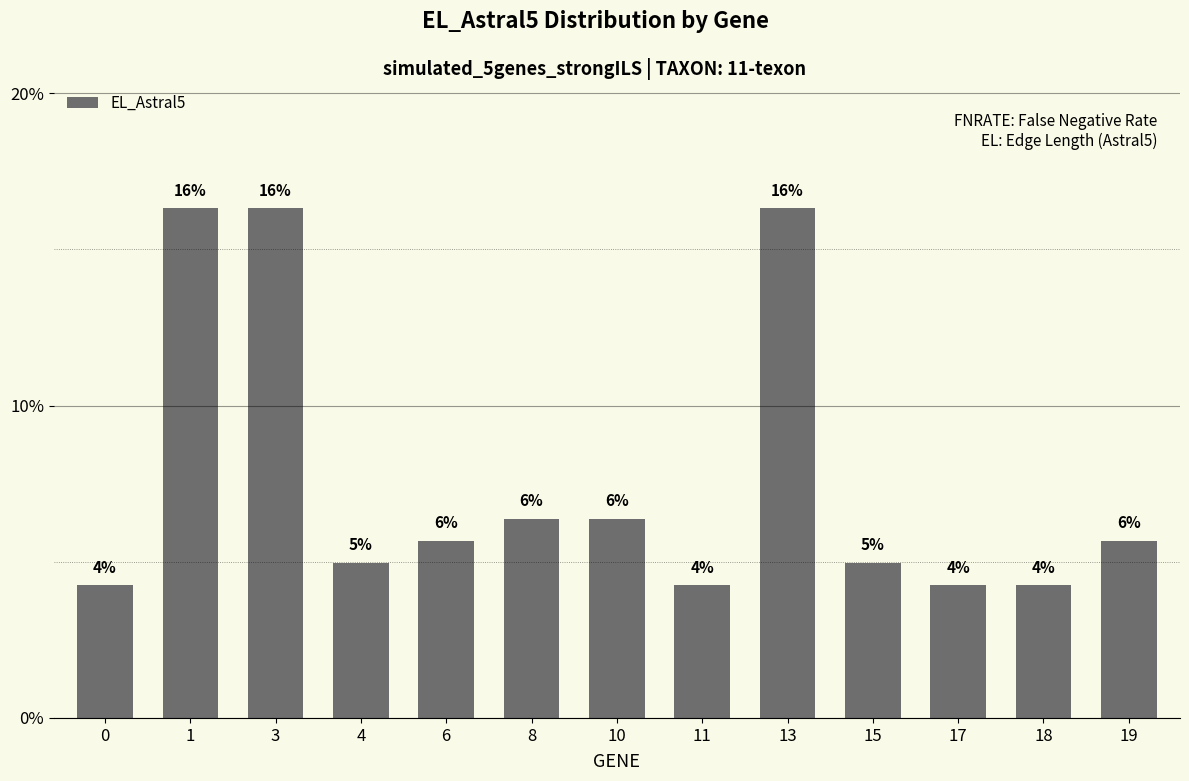

Are the bars horizontal?

No